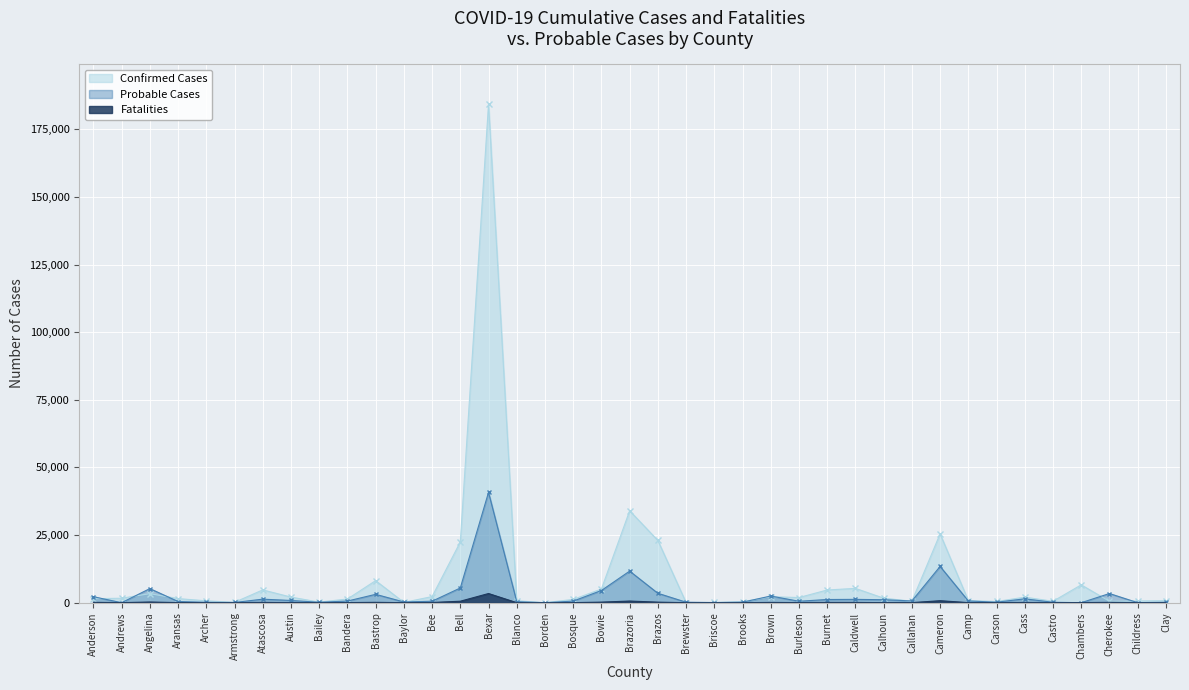

What are all the series names shown in the legend?

Confirmed Cases, Probable Cases, Fatalities